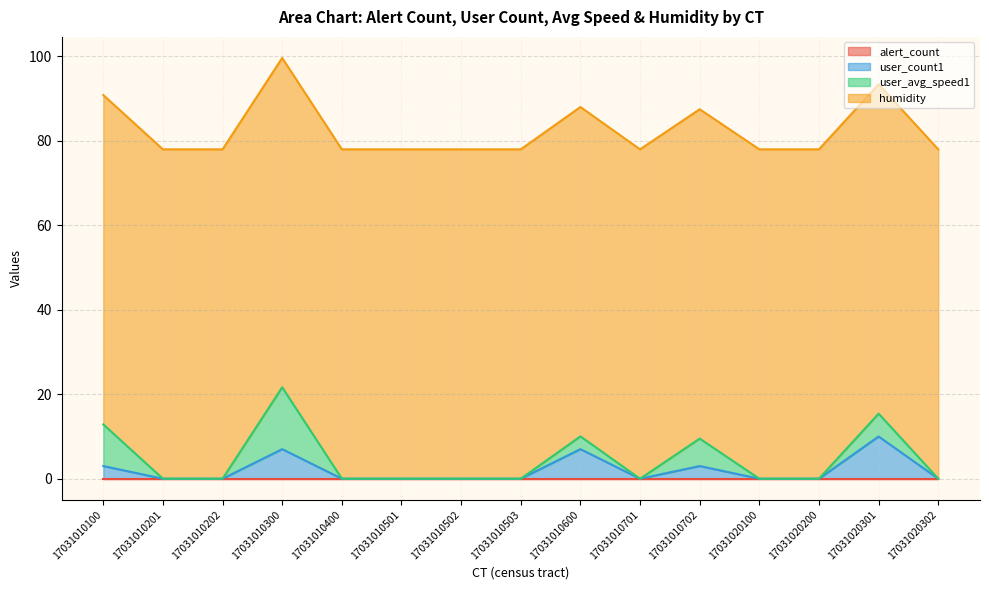

List the labels in order of user_count1 value, largest first.

17031020301, 17031010300, 17031010600, 17031010100, 17031010702, 17031010201, 17031010202, 17031010400, 17031010501, 17031010502, 17031010503, 17031010701, 17031020100, 17031020200, 17031020302